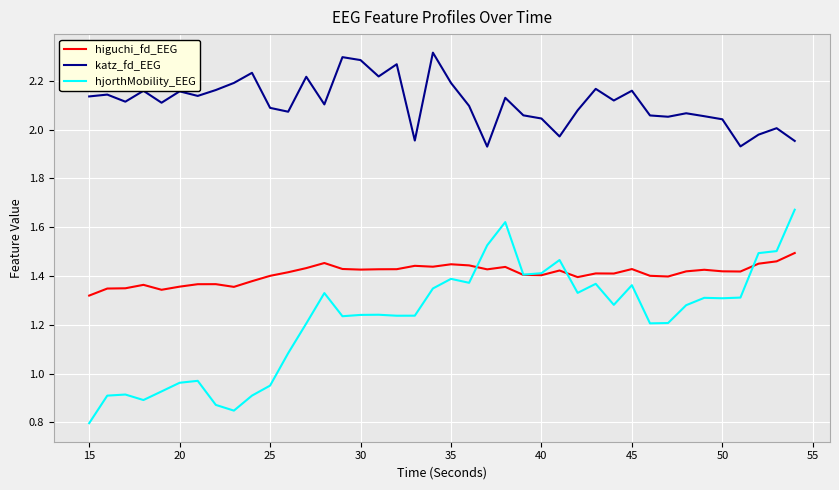

Which series has the largest total across all categories?

katz_fd_EEG